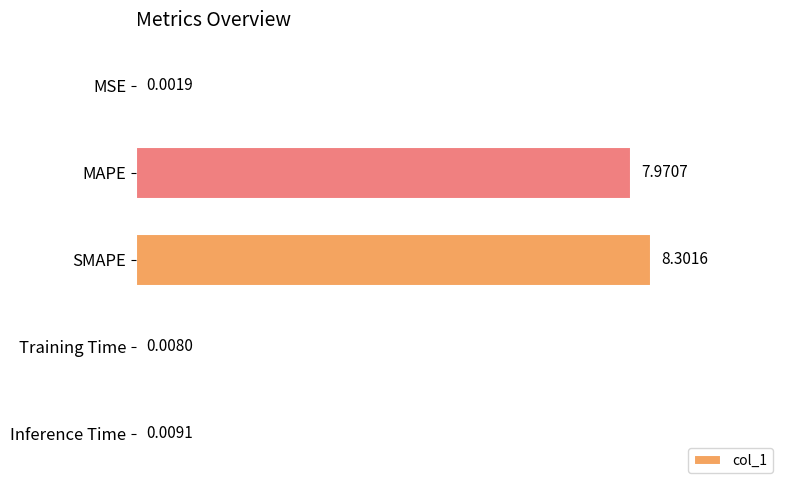

What is the change in value from MAPE to Training Time?

-8.0